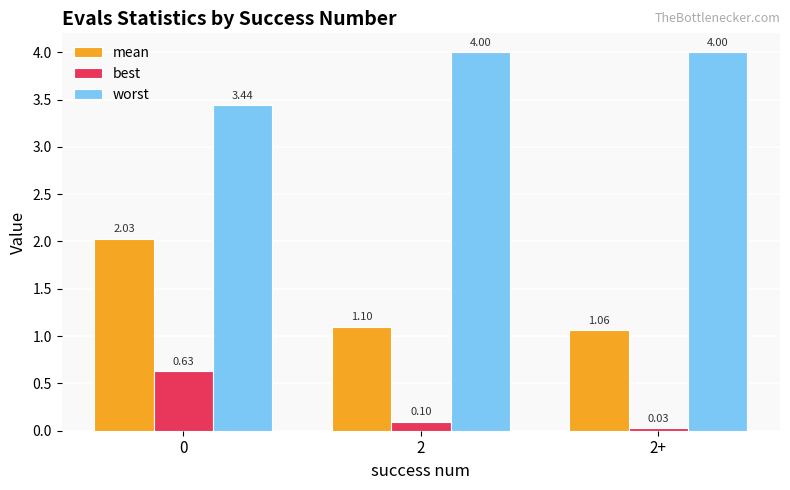

Which series has the largest range (max minus min)?

mean